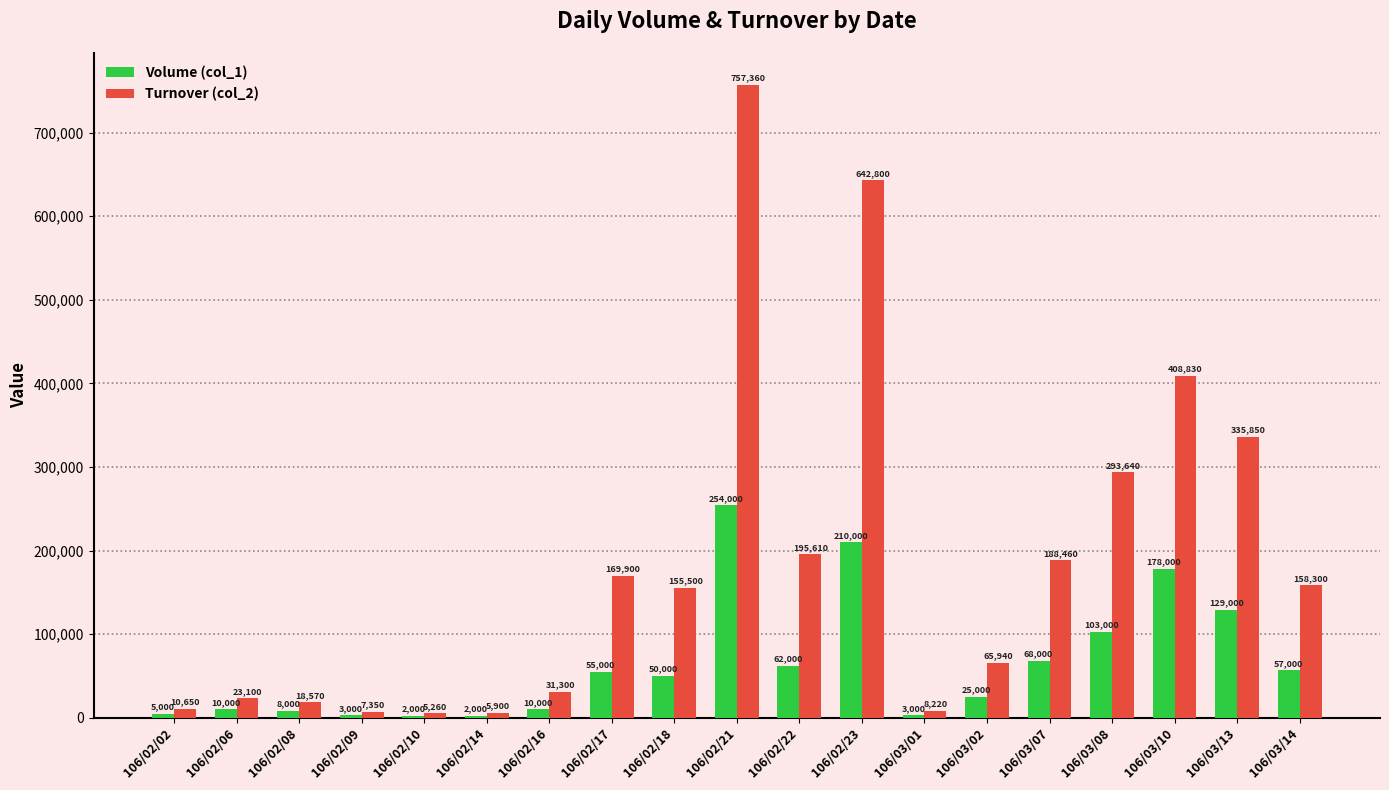

What is the sum of all Volume (col_1) values?

1234000